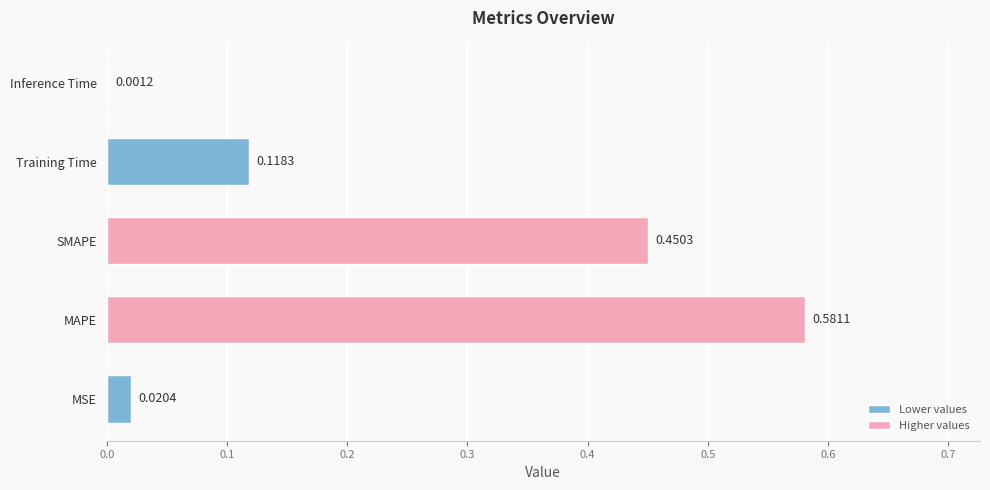

What is the sum of all values?

1.2